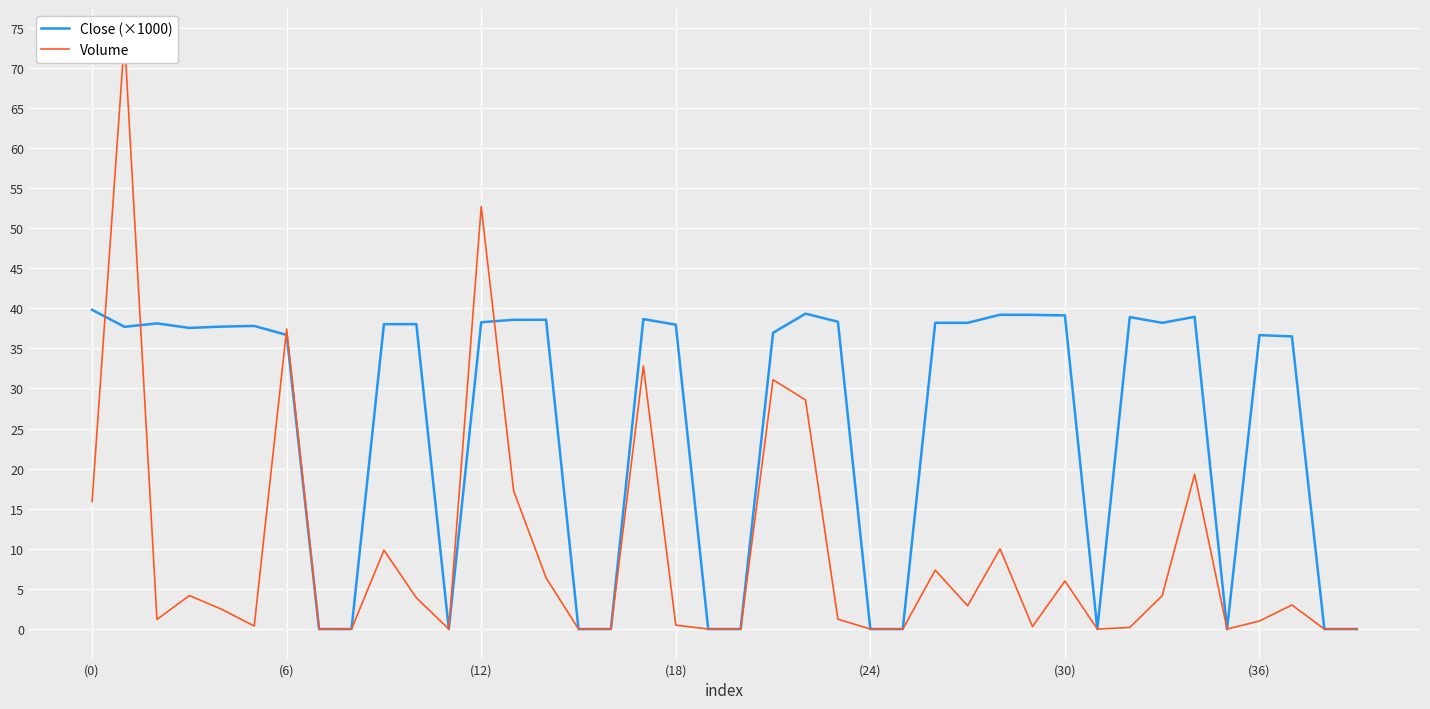

Reading left to right, list all the values displayed in this chart.

Close (×1000): 39.8	37.7	38.1	37.6	37.7	37.8	36.7	0.0	0.0	38.0	38.0	0.0	38.3	38.6	38.6	0.0	0.0	38.7	38.0	0.0	0.0	36.9	39.3	38.3	0.0	0.0	38.2	38.2	39.2	39.2	39.1	0.0	38.9	38.2	38.9	0.0	36.7	36.5	0.0	0.0
Volume: 15.9	73.6	1.2	4.2	2.5	0.4	37.4	0.0	0.0	9.8	3.9	0.0	52.7	17.2	6.4	0.0	0.0	32.8	0.5	0.0	0.0	31.1	28.6	1.2	0.0	0.0	7.3	2.9	10.0	0.3	6.0	0.0	0.2	4.2	19.3	0.0	1.0	3.0	0.0	0.0